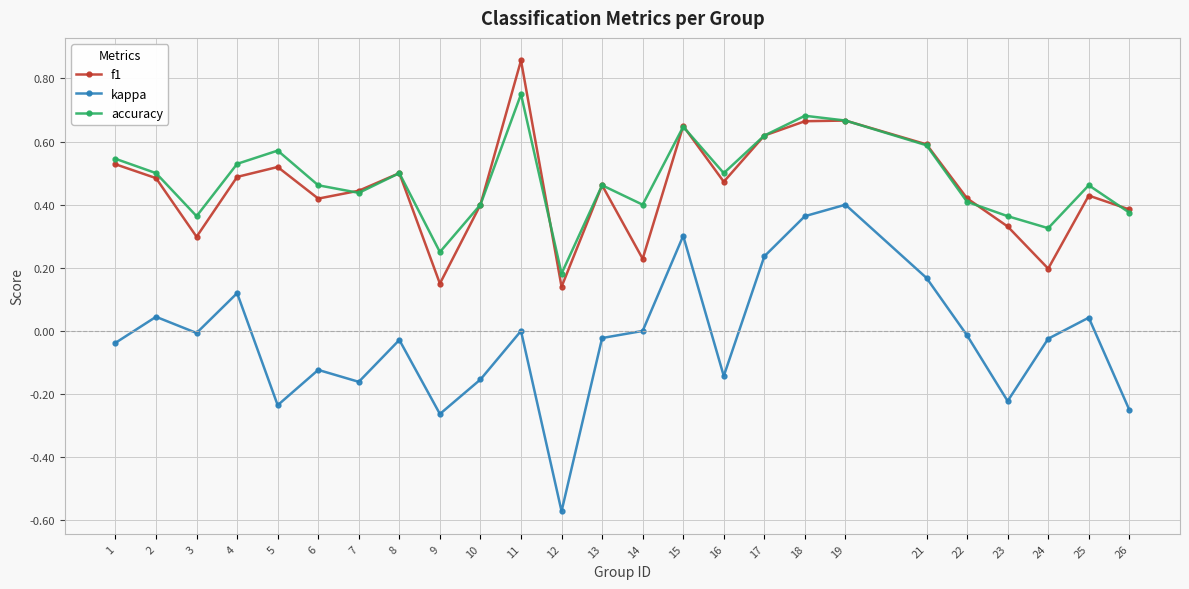

True or false: f1 and kappa cross at least once.

False